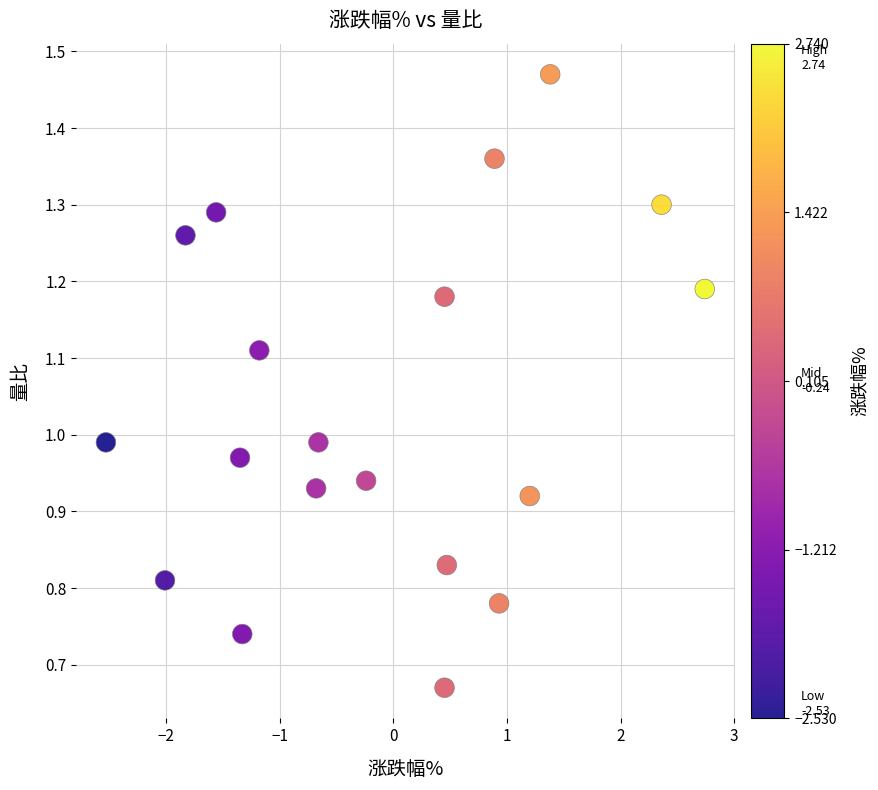

What is the range of X values (max minus min)?

5.3